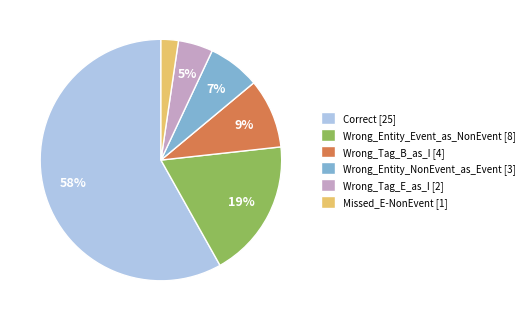

To the nearest percent, what is the difference between the Wrong_Tag_B_as_I and Missed_E-NonEvent slice percentages?

7%